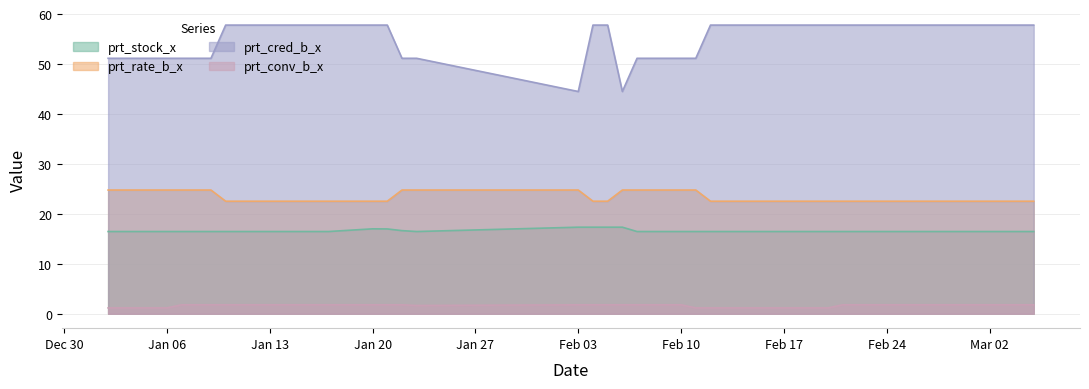

At how many categories does at least one series exceed 31?

40